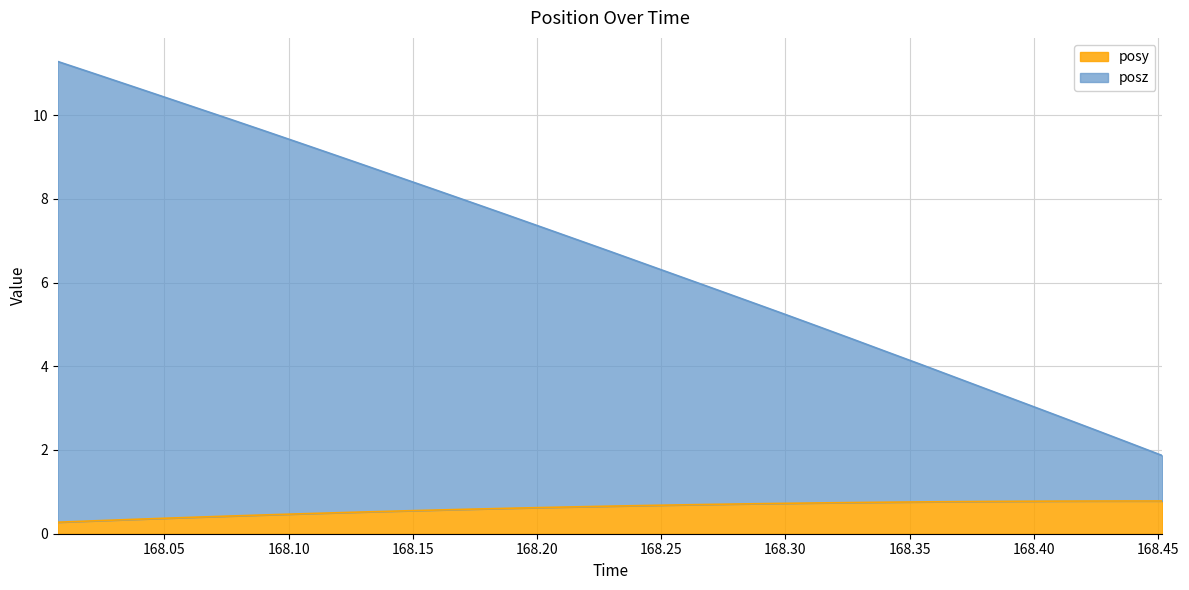

True or false: posz has a value of 5.7 at 168.0901.

False